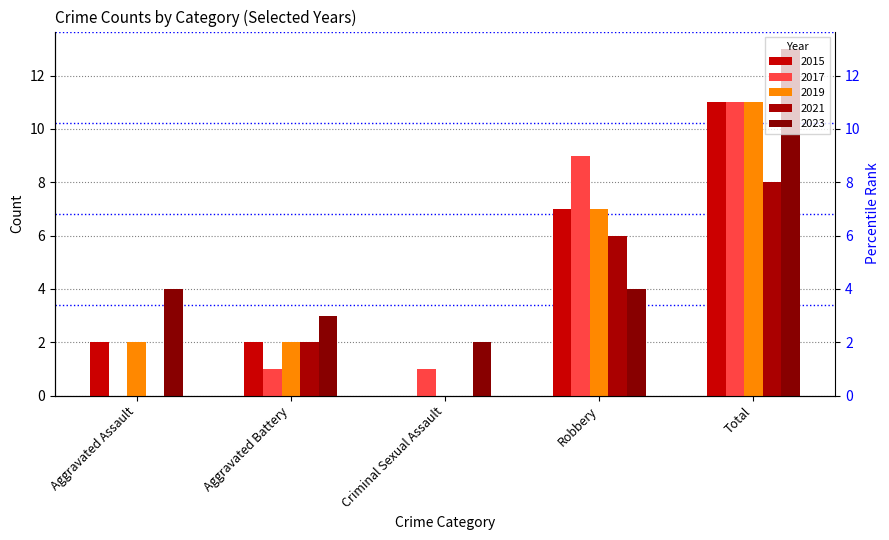

Reading left to right, what are all the values shown in this chart?

2015: Aggravated Assault=2	Aggravated Battery=2	Criminal Sexual Assault=0	Robbery=7	Total=11
2016: Aggravated Assault=0	Aggravated Battery=2	Criminal Sexual Assault=0	Robbery=6	Total=8
2017: Aggravated Assault=0	Aggravated Battery=1	Criminal Sexual Assault=1	Robbery=9	Total=11
2019: Aggravated Assault=2	Aggravated Battery=2	Criminal Sexual Assault=0	Robbery=7	Total=11
2023: Aggravated Assault=4	Aggravated Battery=3	Criminal Sexual Assault=2	Robbery=4	Total=13